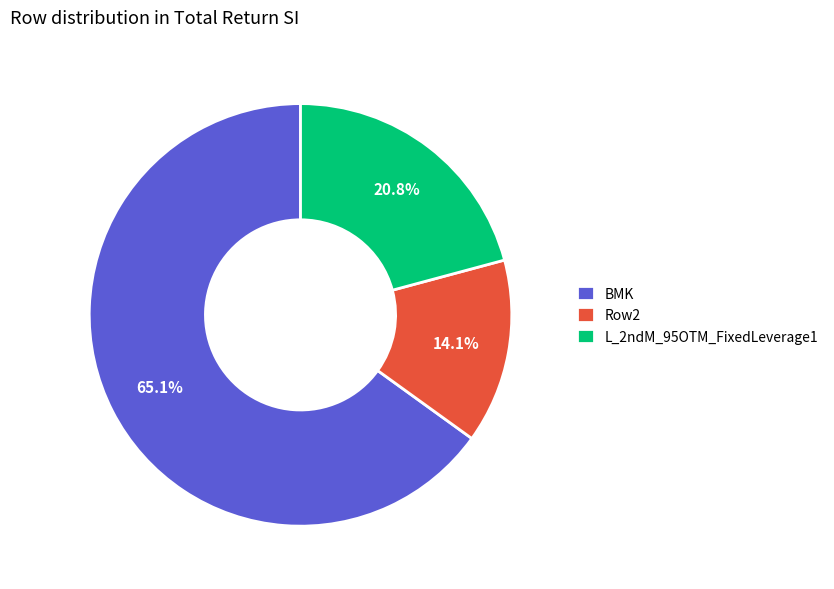

Do BMK and L_2ndM_95OTM_FixedLeverage1 together represent more than half of the pie?

Yes